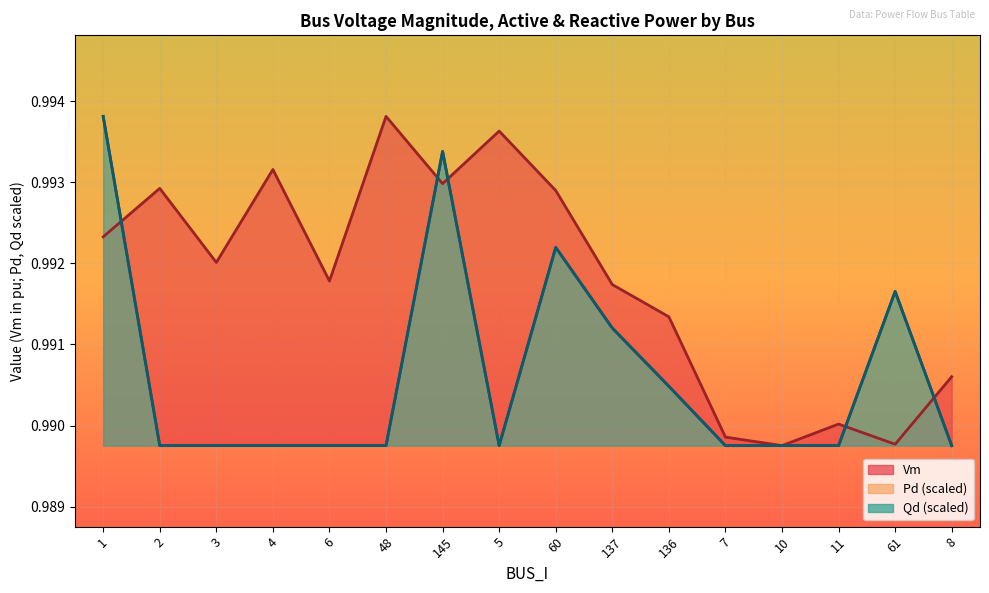

What is the smallest value displayed?

1.0